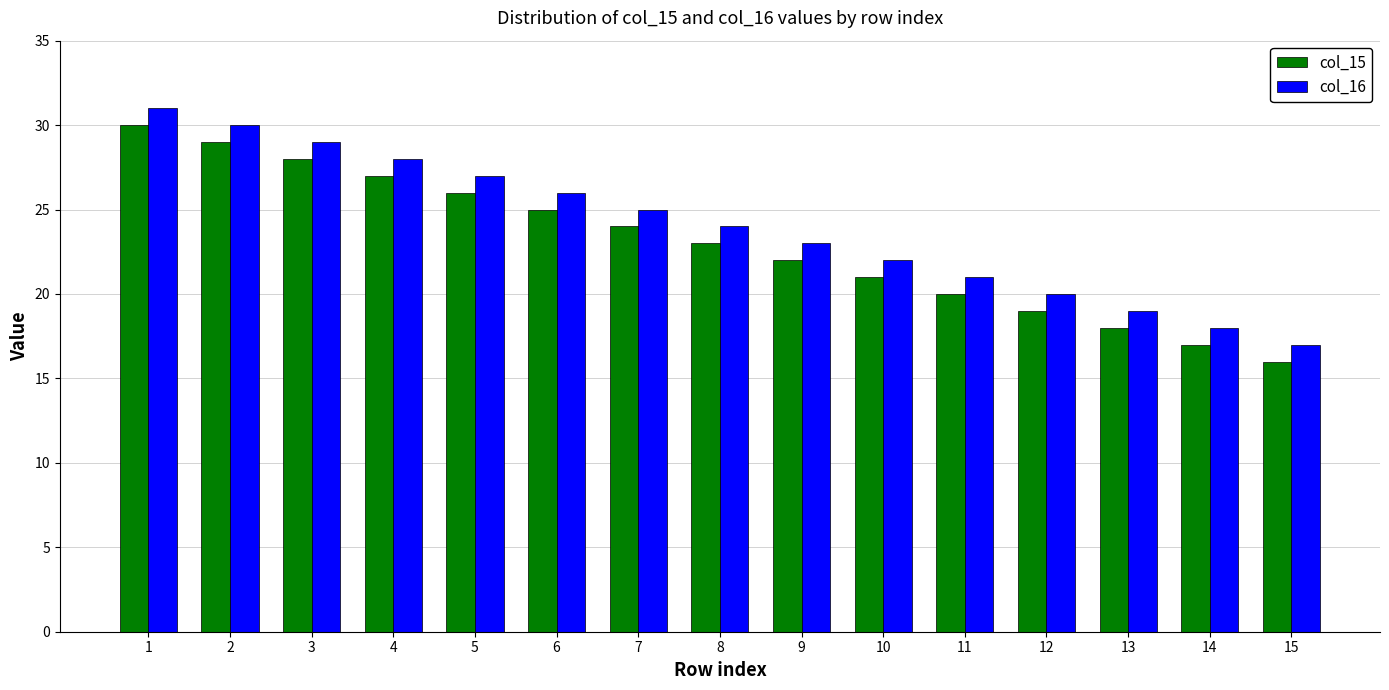

What is the difference between the maximum and minimum values in the col_16 series?

14